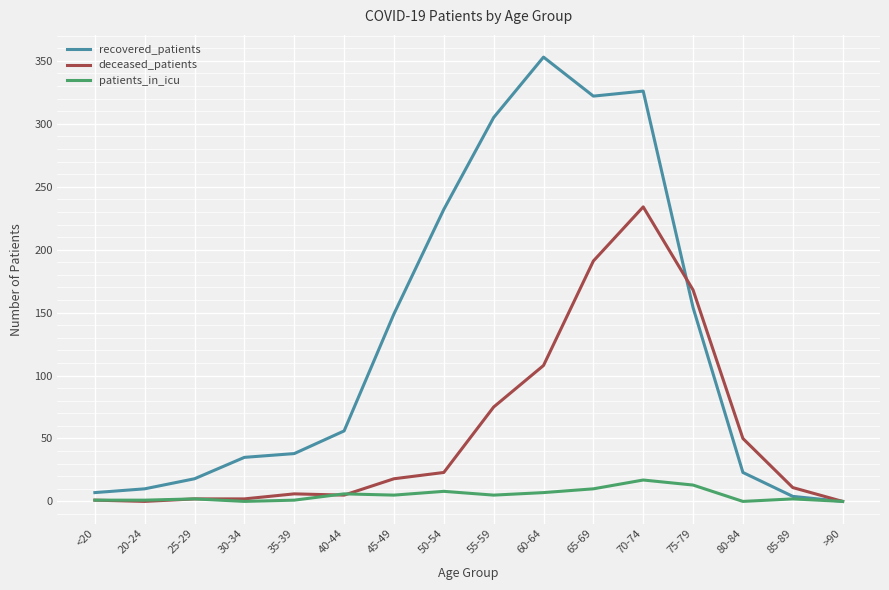

What is the sum of all deceased_patients values?

894